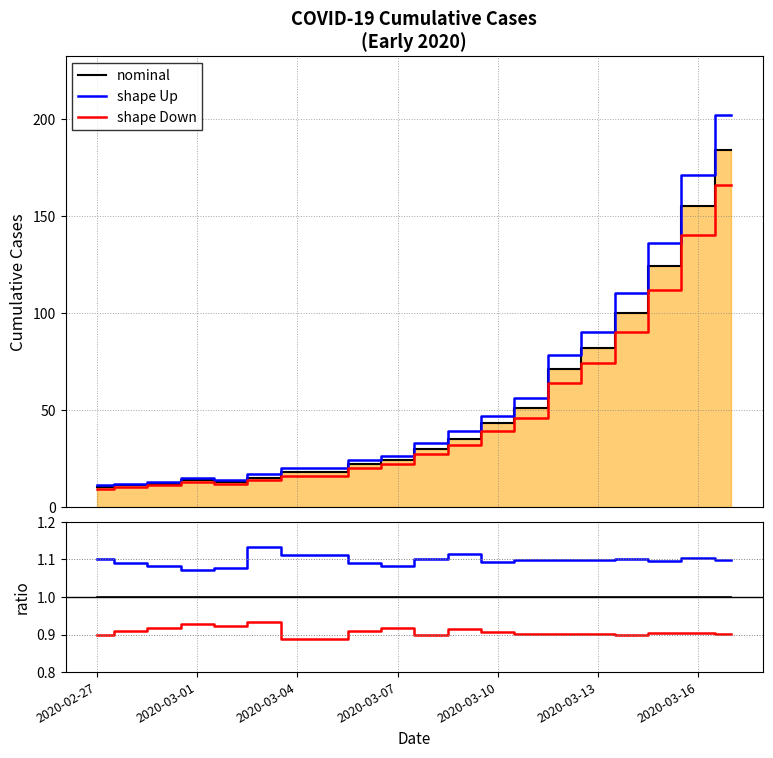

The value of shape Down at 2020-02-27 is 0.9. True or false?

True